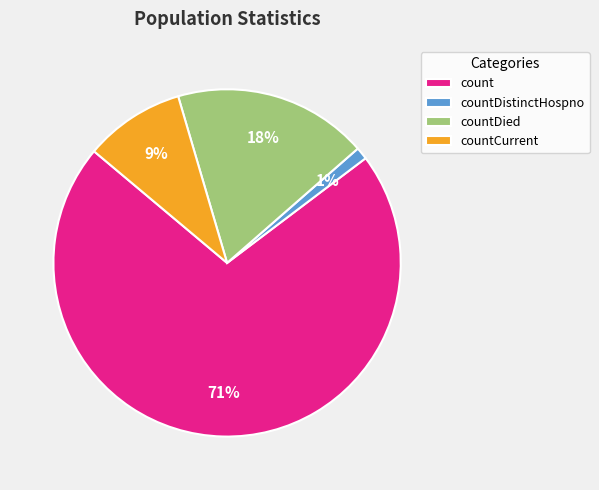

To the nearest percent, what is the difference between the countDistinctHospno and countCurrent slice percentages?

8%